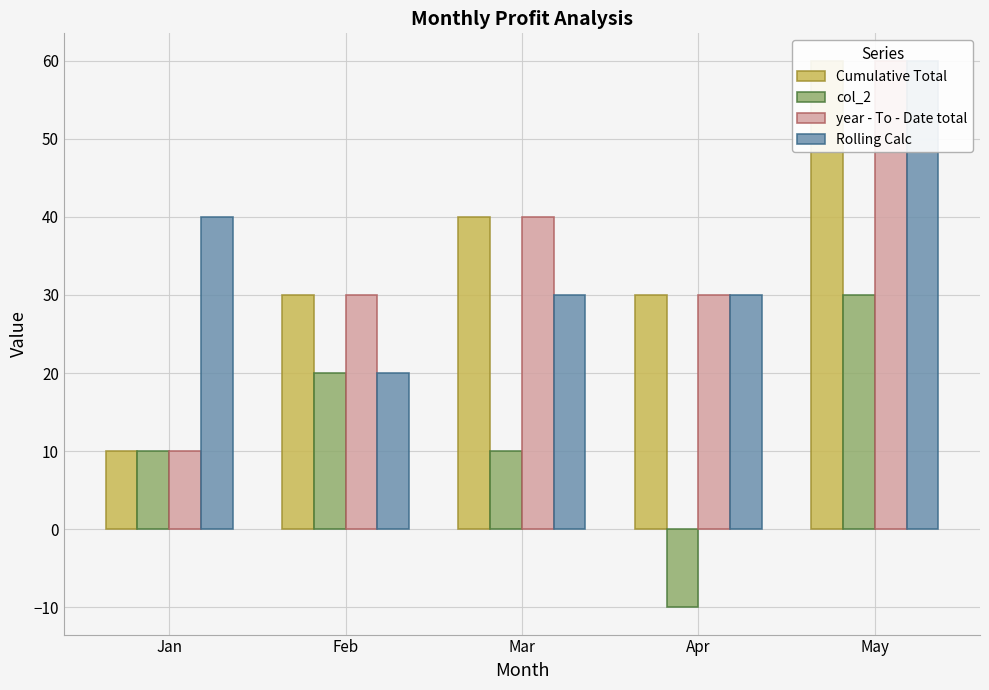

Reading right to left, extract all data points from this chart.

Cumulative Total: 60	30	40	30	10
col_2: 30	-10	10	20	10
year - To - Date total: 60	30	40	30	10
Rolling Calc: 60	30	30	20	40